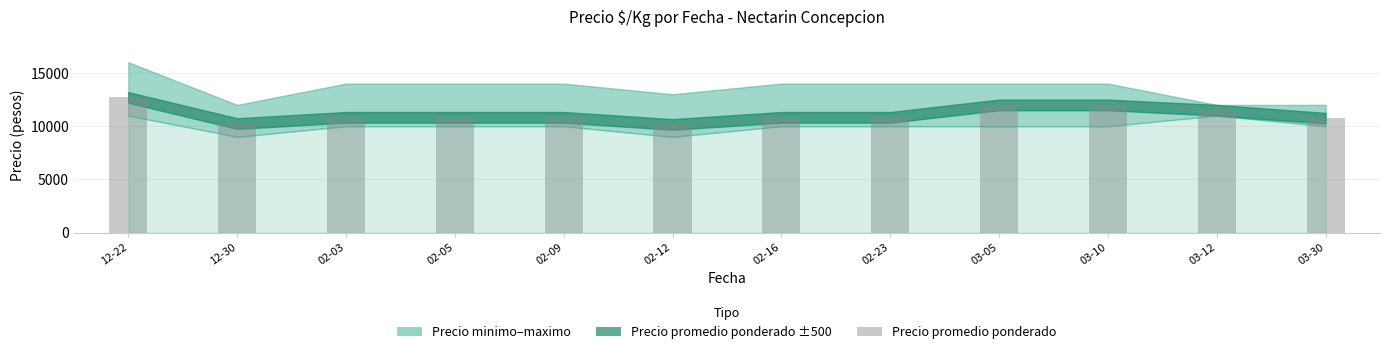

Rank the categories by value from highest to lowest.

12-22, 03-05, 03-10, 03-12, 02-03, 02-05, 02-09, 02-16, 02-23, 03-30, 12-30, 02-12